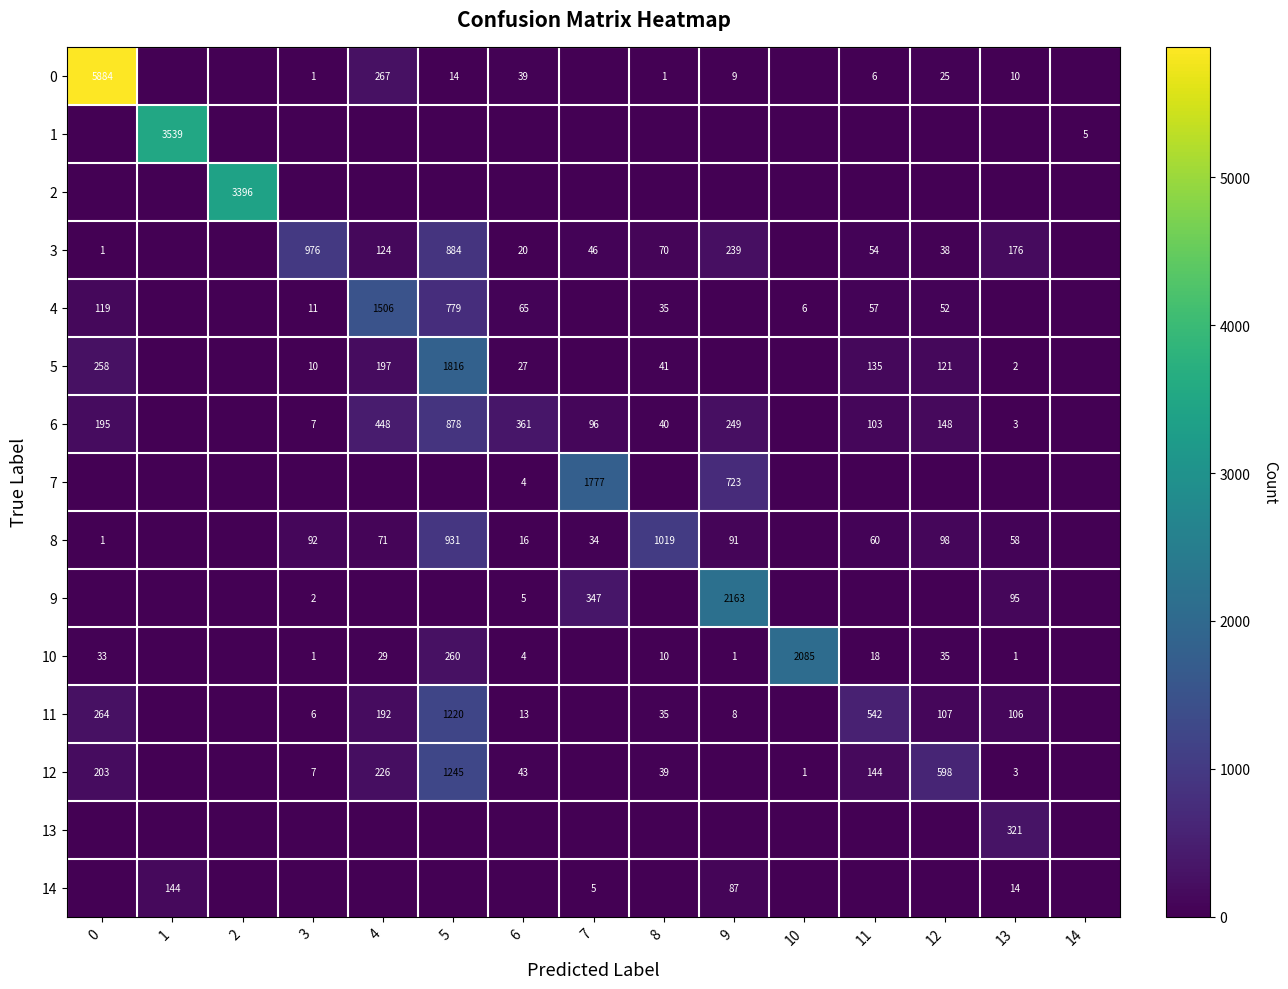

What is the sum of the 8 values at 4 and 8?

1090